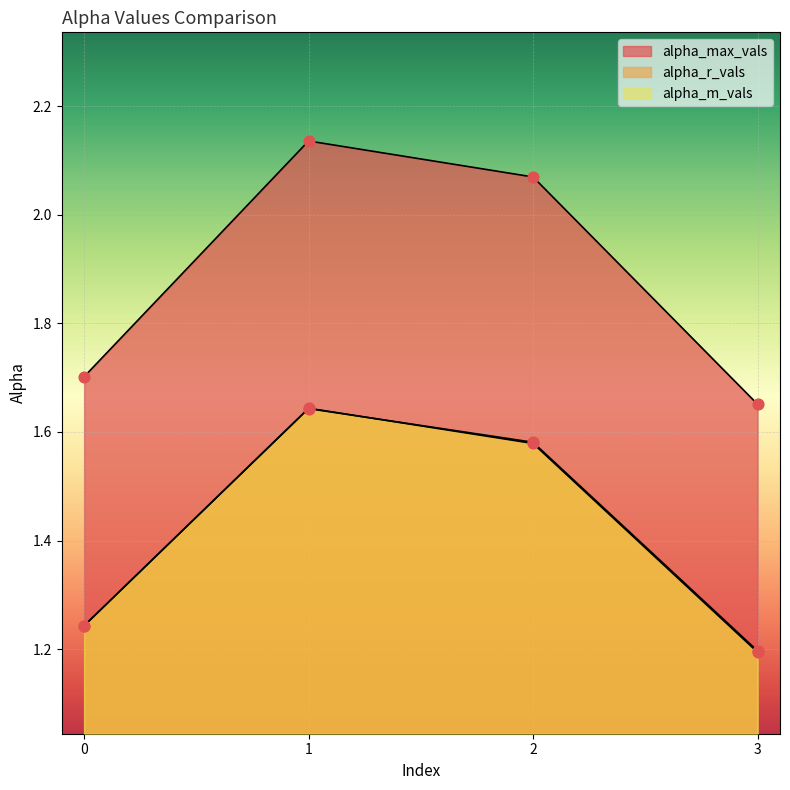

Which series contains the lowest Y value?

alpha_m_vals